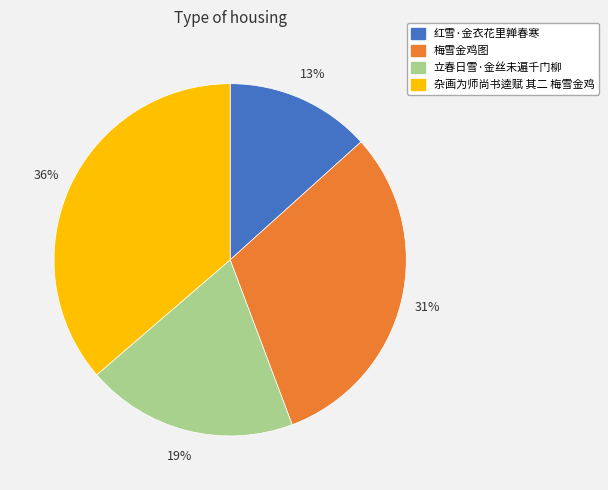

Combined, do 梅雪金鸡图 and 立春日雪·金丝未遍千门柳 account for over 50%?

Yes